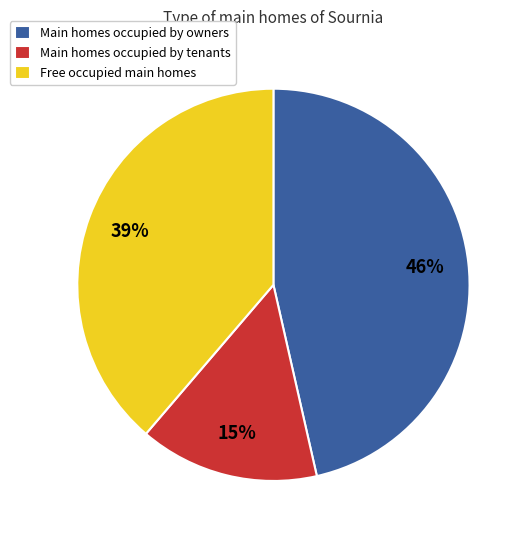

Does any single category account for the majority?

No